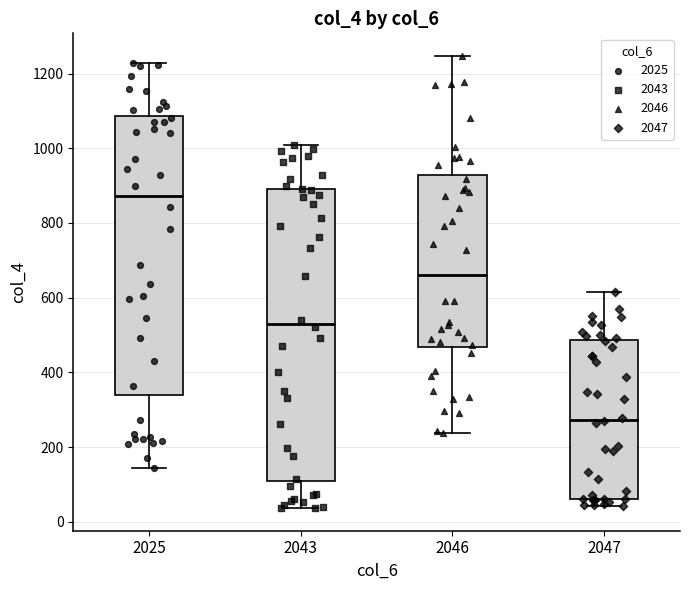

Where does the upper whisker of the box at x = 2047 end on the y-axis? The values are not printed on the chart, so give them approximately, as read against the axis.

620